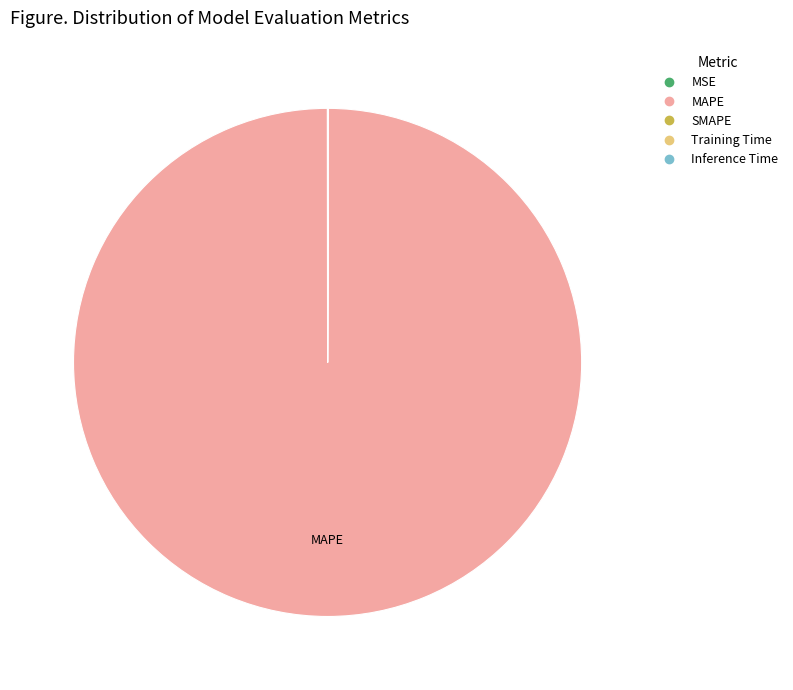

Is it true that MAPE is 100% of the pie?

True